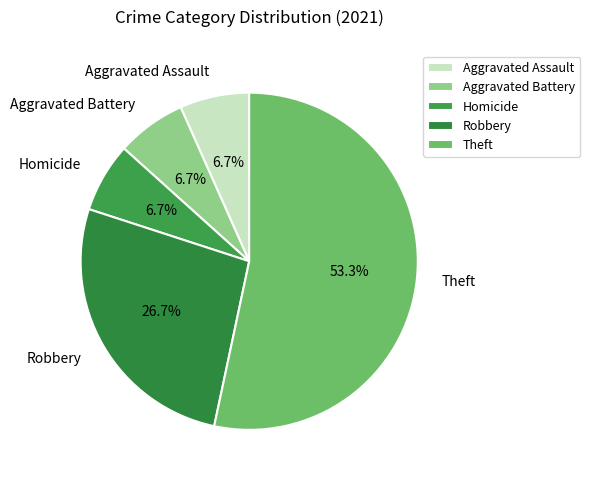

To the nearest percent, what is the difference between the Homicide and Theft slice percentages?

47%